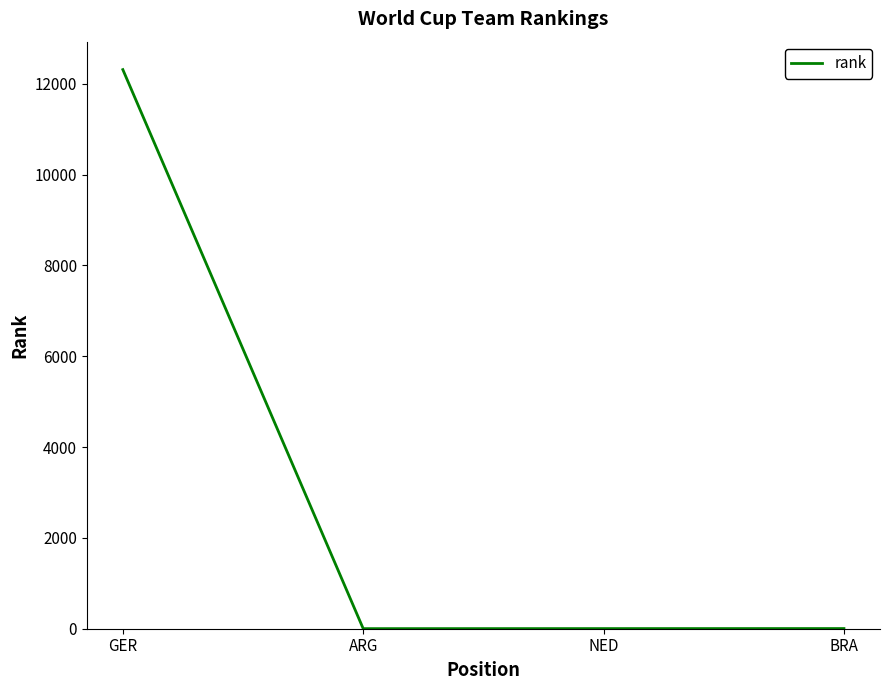

Which has a higher value, NED or GER?

GER